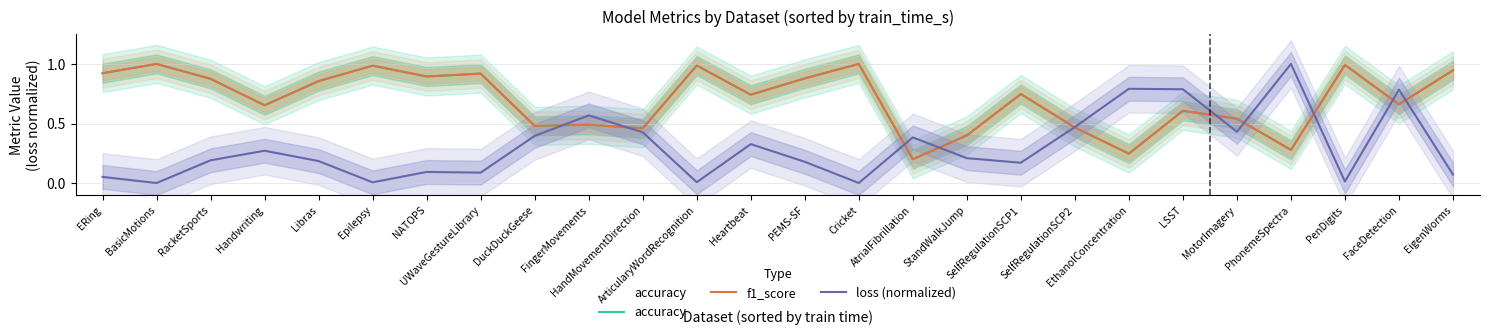

In loss (normalized), how many points are higher than both neighbors (excluding endpoints)?

8